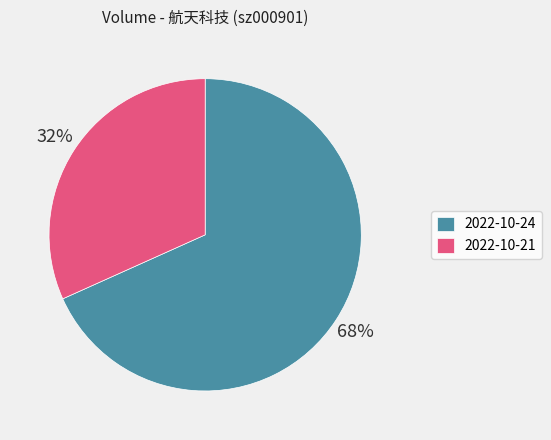

The 2022-10-21 slice represents 32% of the pie. True or false?

True